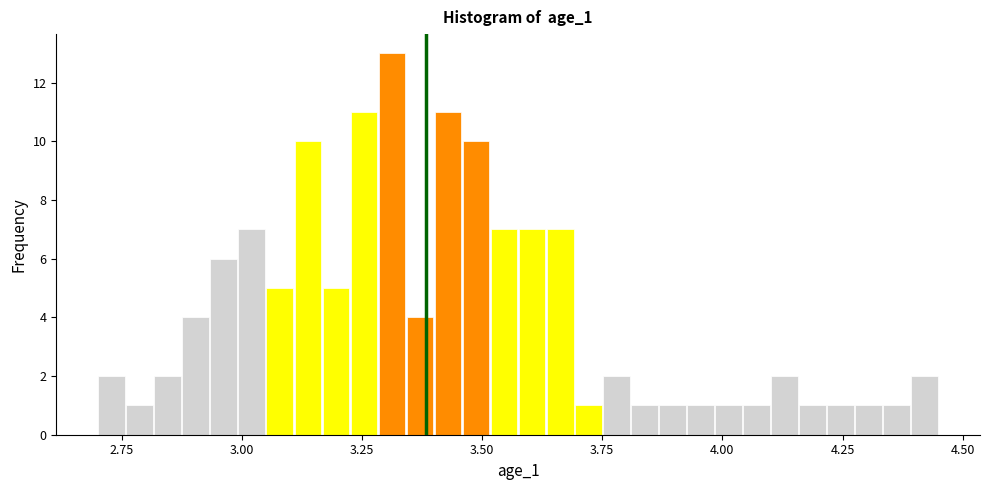

Read against the x-axis, roughly where is the centre of the tallest bar?

3.30